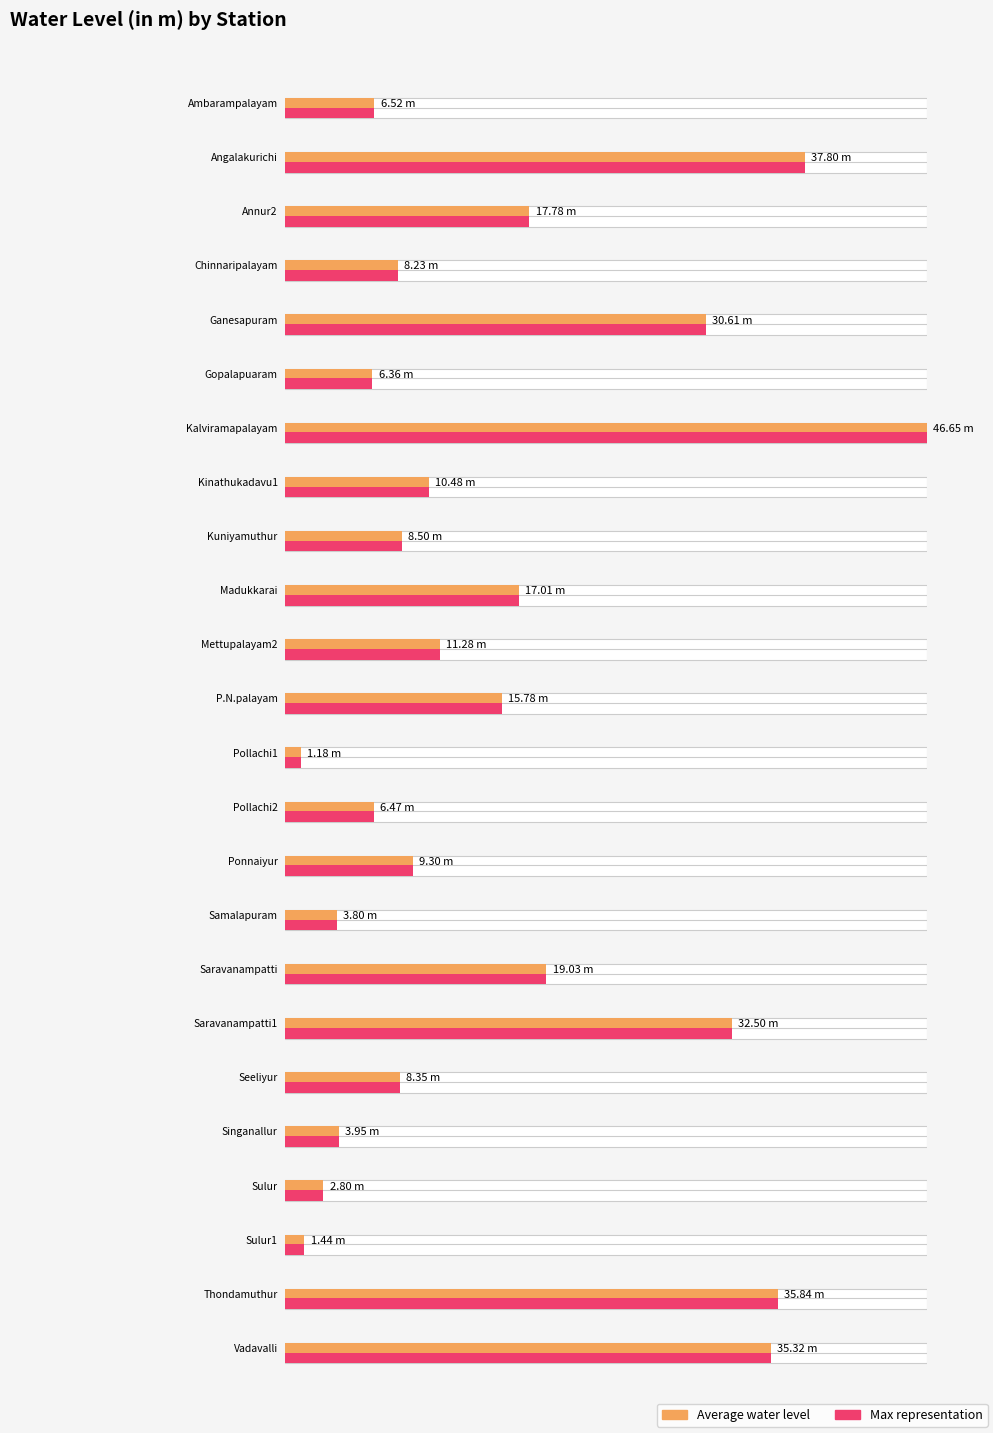

Are the bars horizontal?

Yes